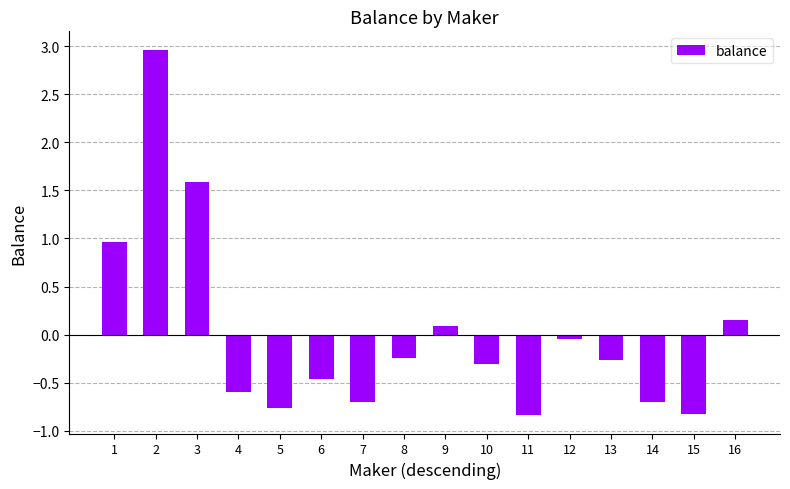

What is the value of the 15th bar from the left?

-0.8